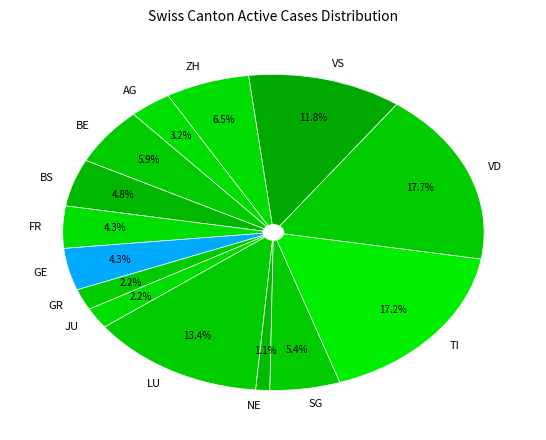

Is TI the majority of the pie?

No